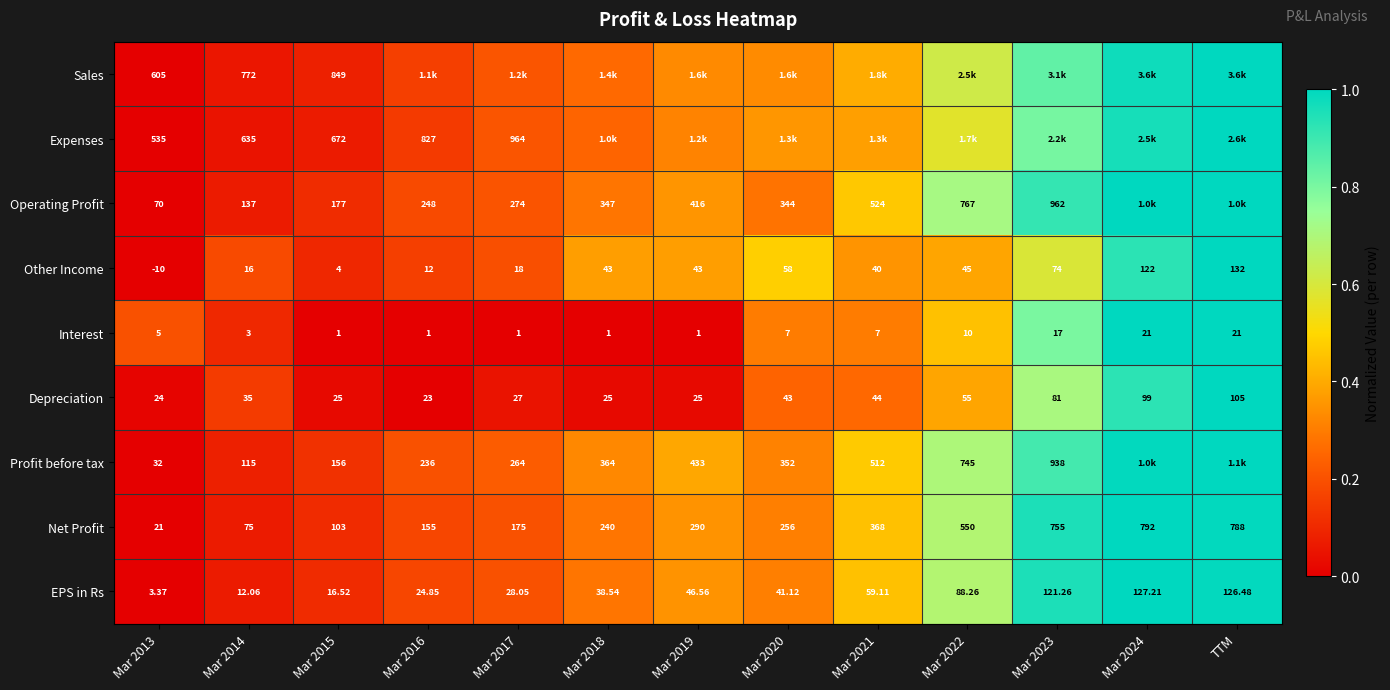

At Mar 2015, list the series in order from smallest to largest.

Interest, Other Income, EPS in Rs, Depreciation, Net Profit, Profit before tax, Operating Profit, Expenses, Sales